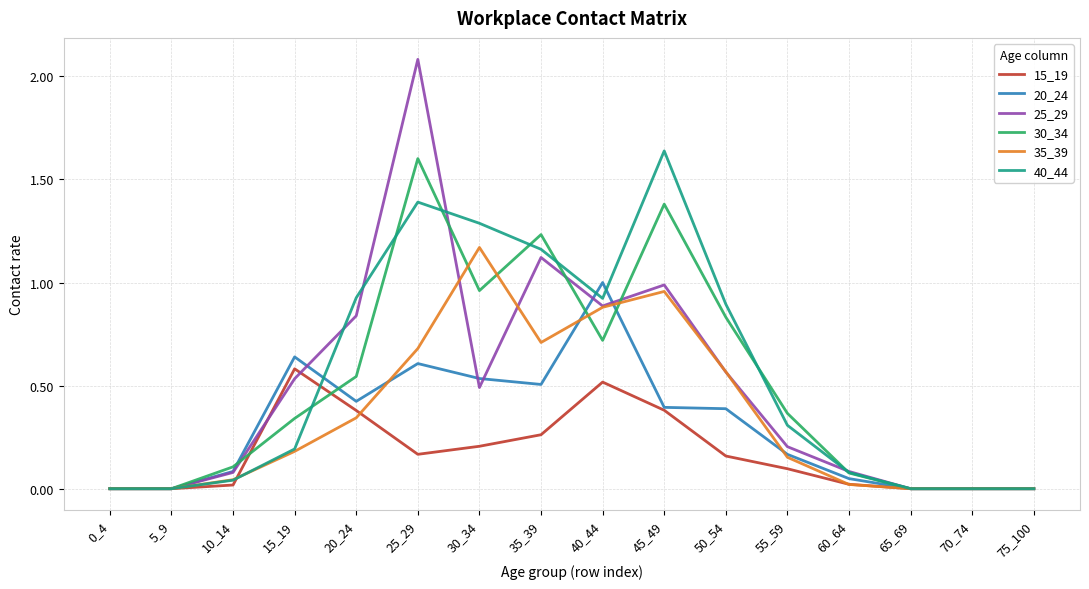

What is the maximum value shown in the chart?

2.1